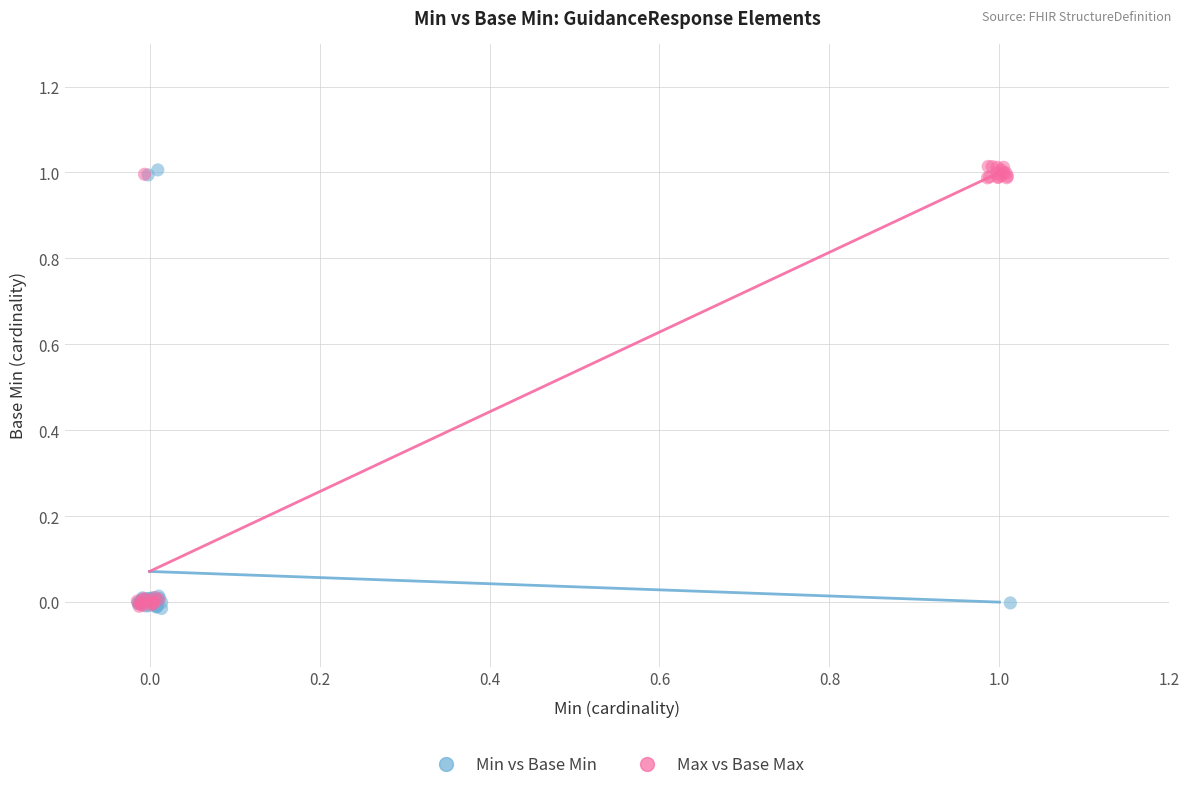

What are all the series names shown in the legend?

Min vs Base Min, Max vs Base Max